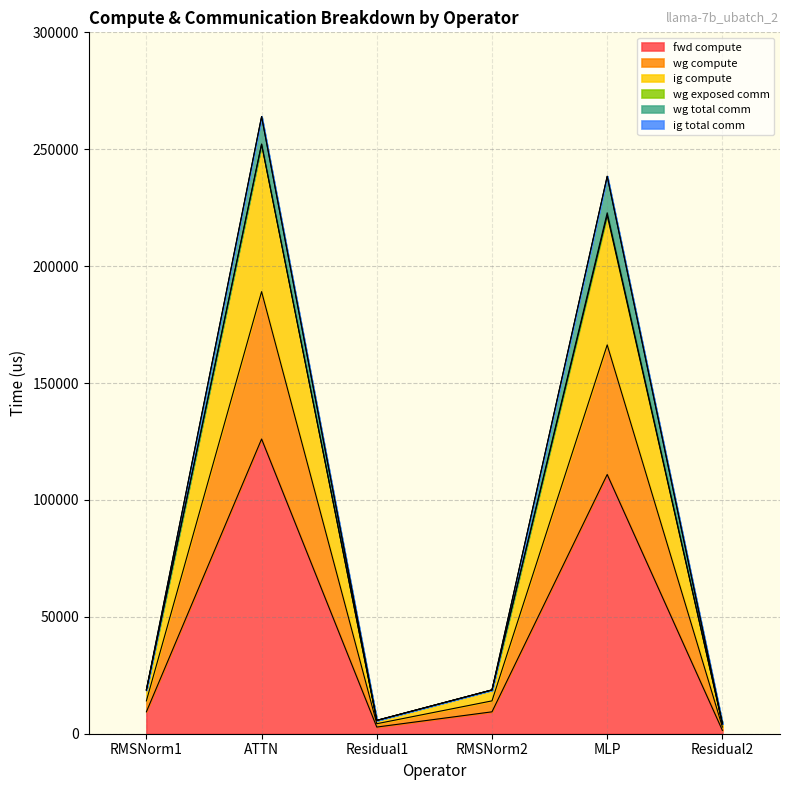

At which category does the chart reach its peak across all series?

ATTN